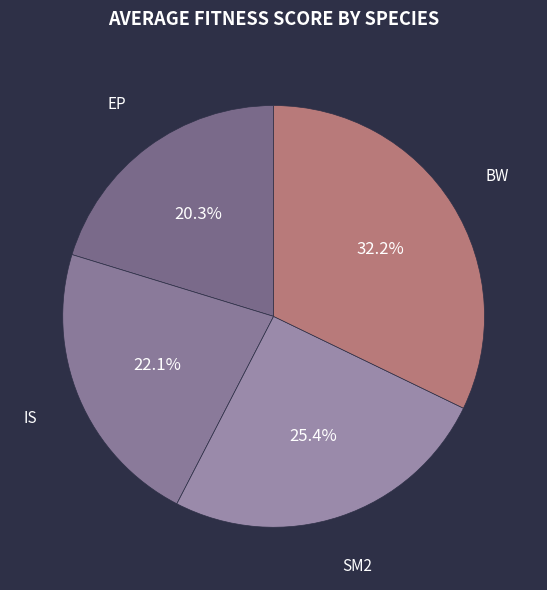

Does IS account for over 50% of the chart?

No